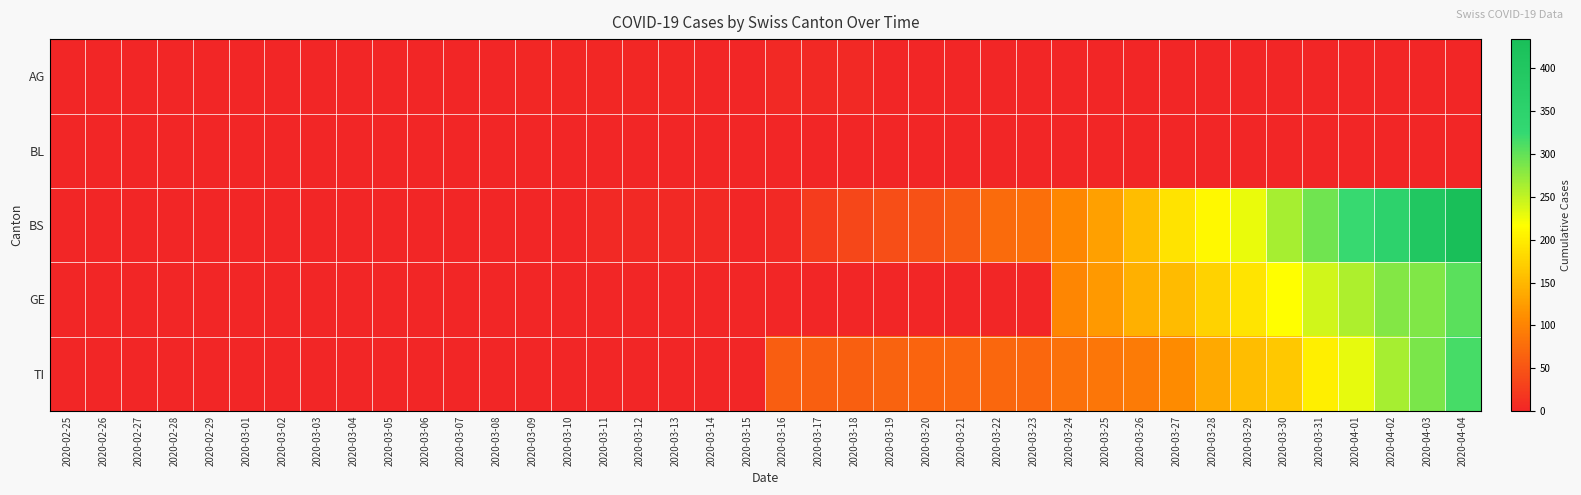

Which series has the widest spread of values?

BS